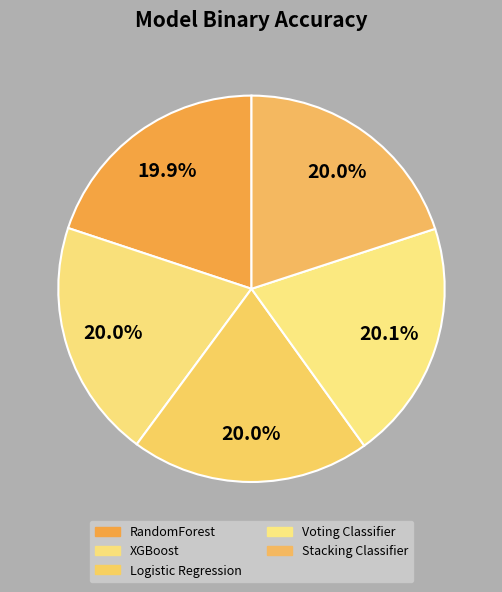

How many slices are in this pie chart?

5